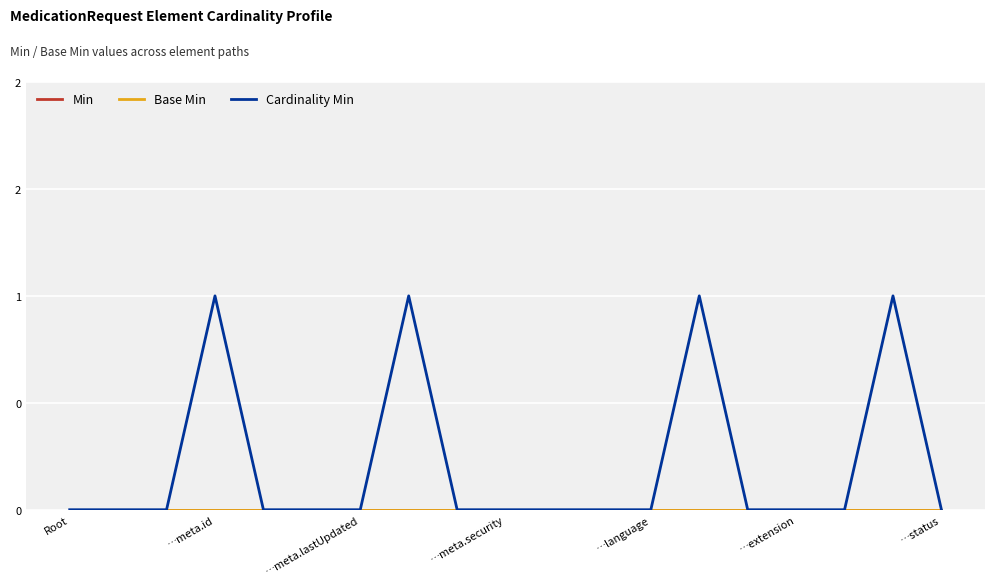

Which series has the largest total across all categories?

Cardinality Min